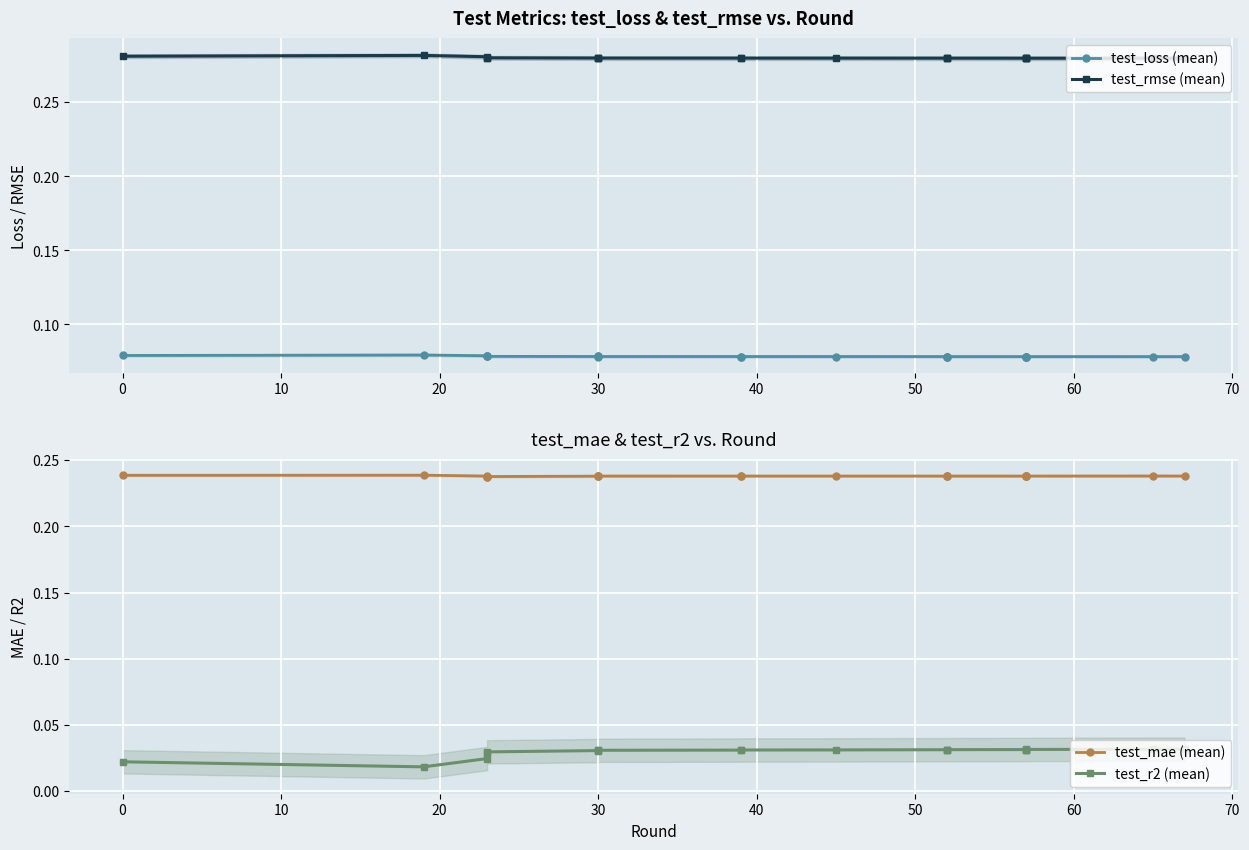

Which series has the largest total across all categories?

test_rmse (mean)